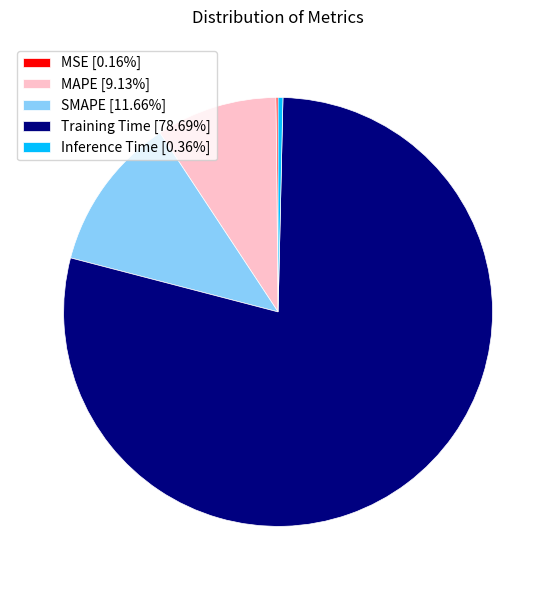

Does Inference Time [0.36%] represent more than half of the total?

No